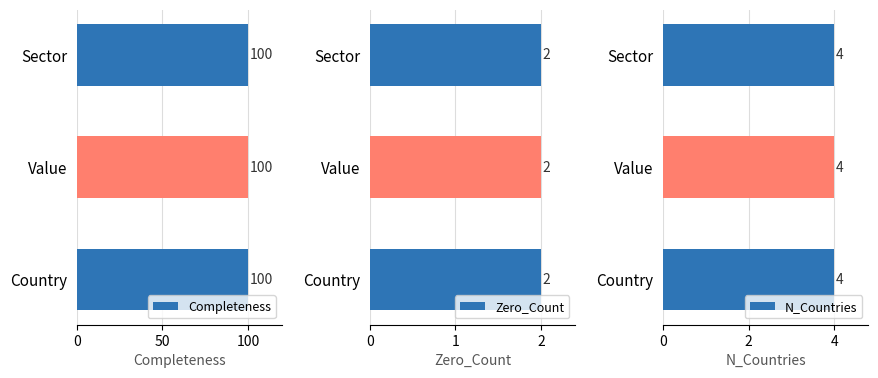

Rank the categories by N_Countries value from highest to lowest.

Country, Value, Sector